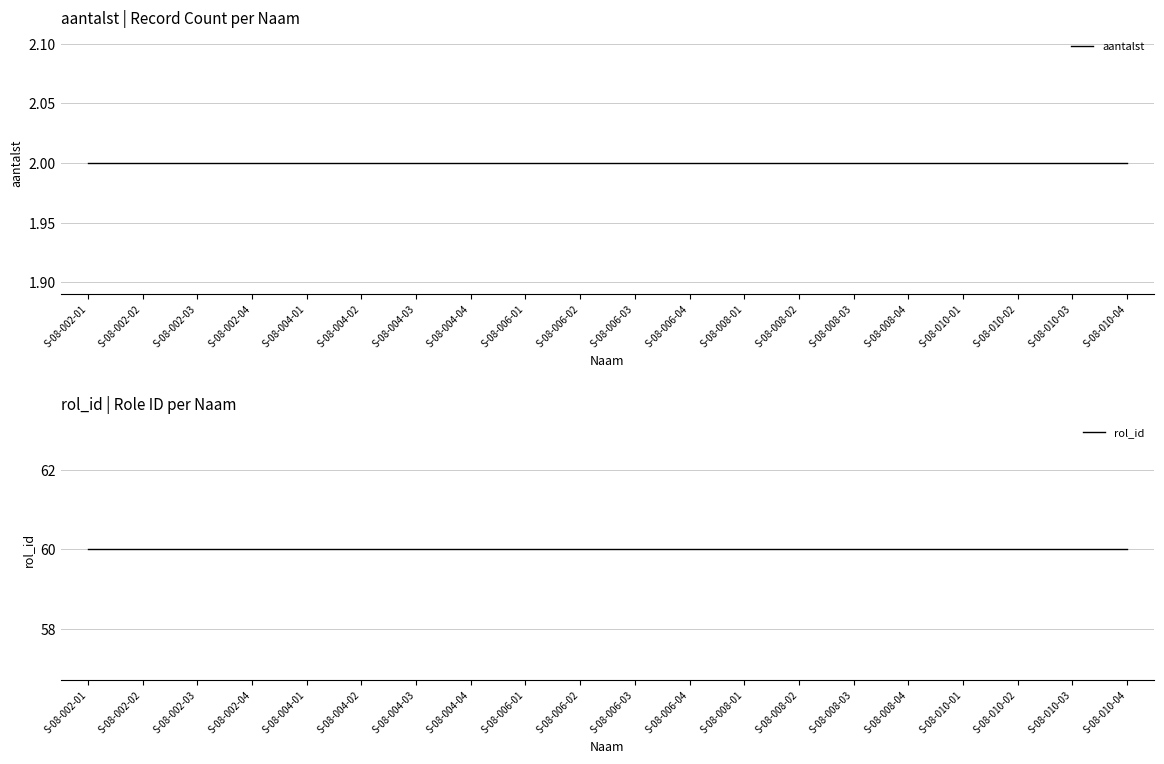

What is the difference between the highest and lowest values at S-08-004-02?

58